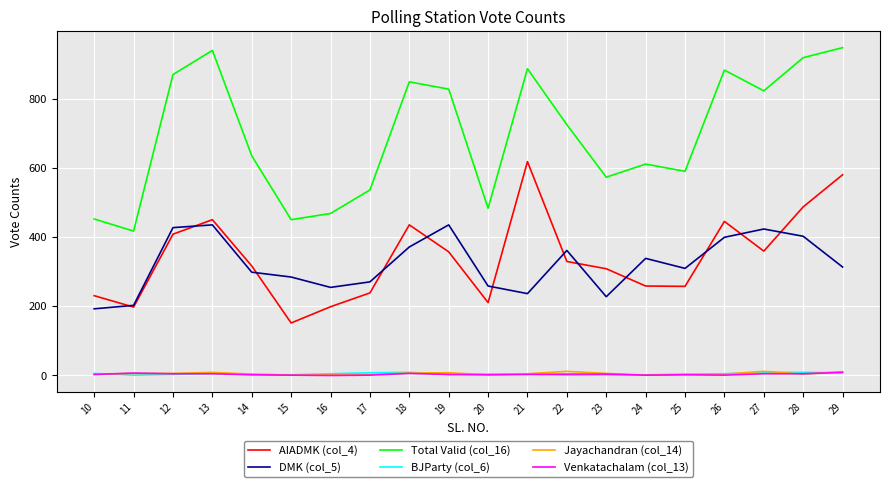

Which series has the widest spread of values?

Total Valid (col_16)